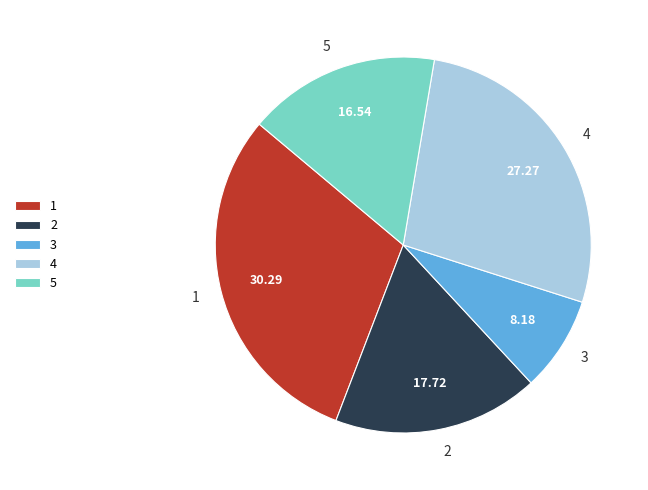

Combined, do 1 and 3 account for over 50%?

No